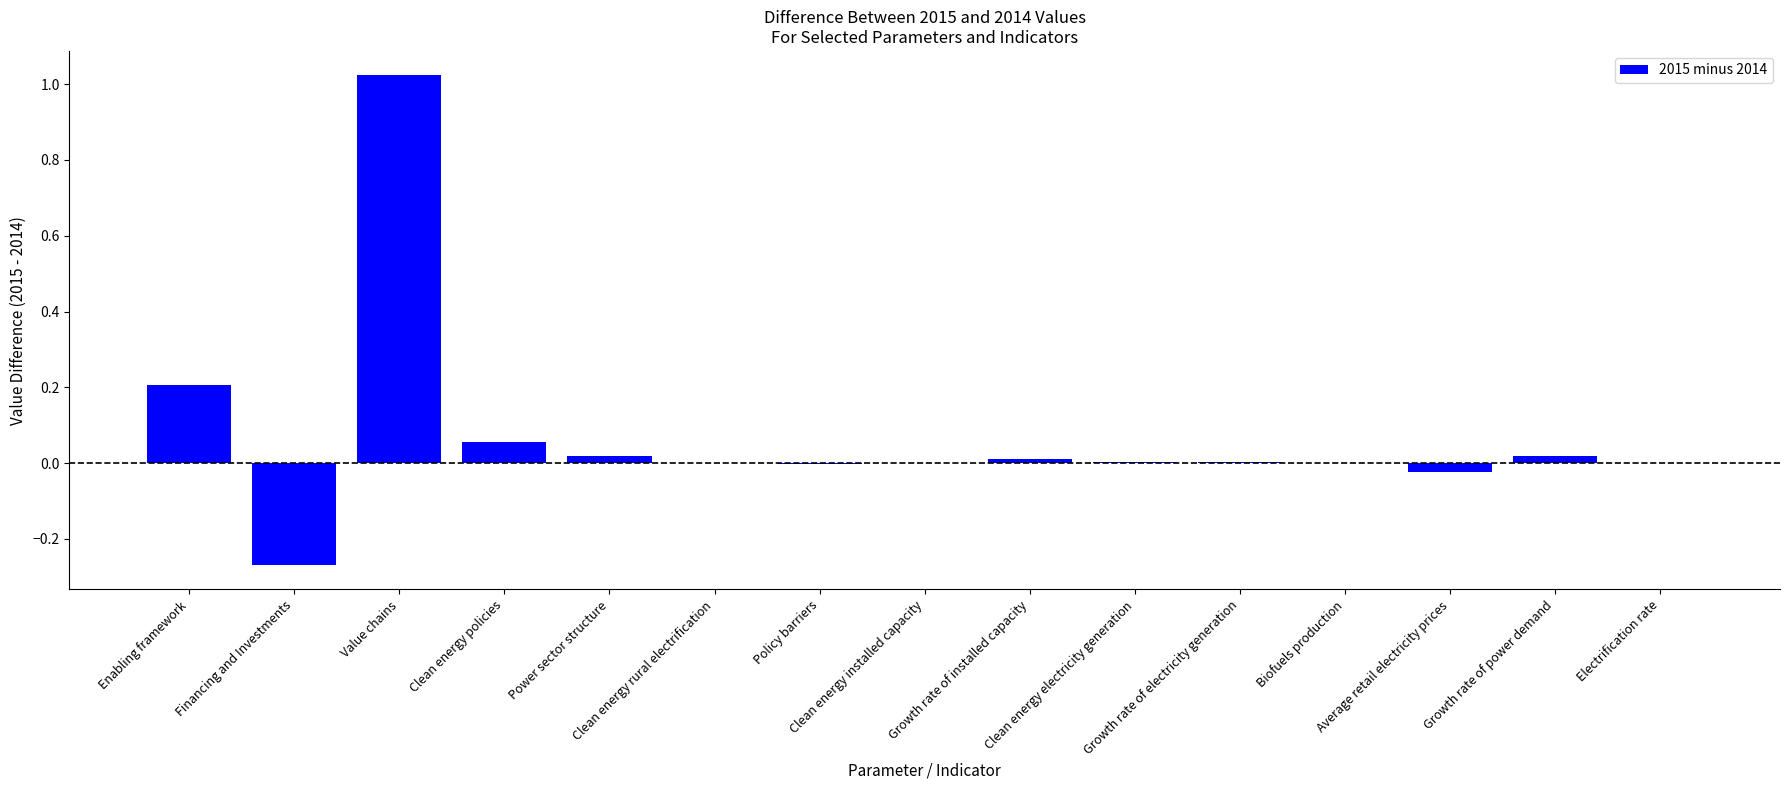

What is the average value?

0.1